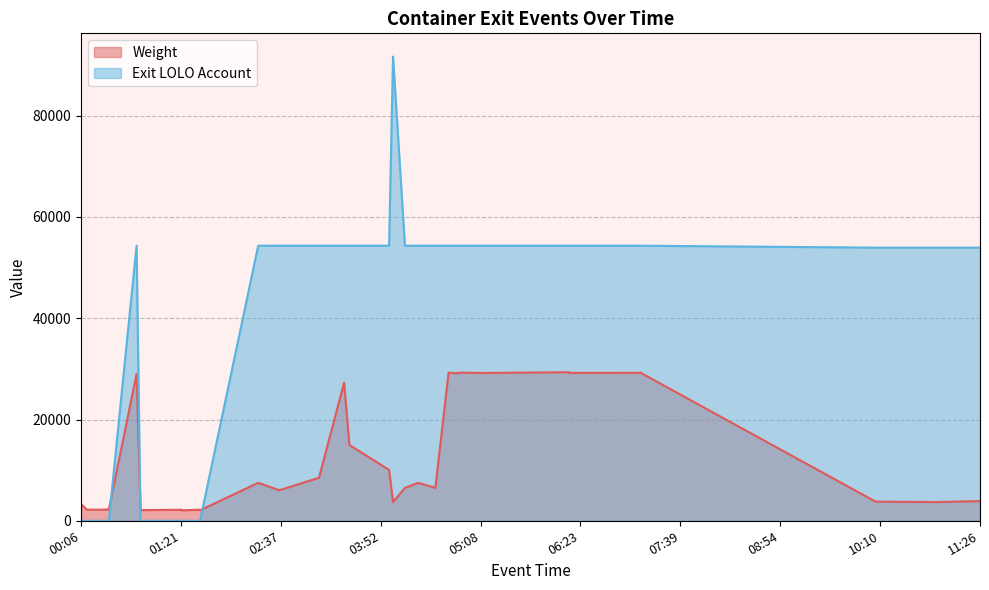

Reading right to left, list all the values displayed in this chart.

Weight: 3830	3890	3700	3780	29270	29220	29205	29340	29200	29180	29250	29120	29250	29220	6500	7500	6500	3700	3700	10059	14967	27292	8500	6033	7500	2060	2185	2060	2180	2100	2220	29000	2200	2280	2185	2185	2200	2250	3330	2170
Exit LOLO Account: 53945	53945	53945	53945	54330	54330	54330	54330	54330	54330	54330	54330	54330	54330	54330	54330	54330	91685	91685	54330	54330	54330	54330	54330	54330	0	0	0	0	0	0	54330	0	0	0	0	0	0	0	0